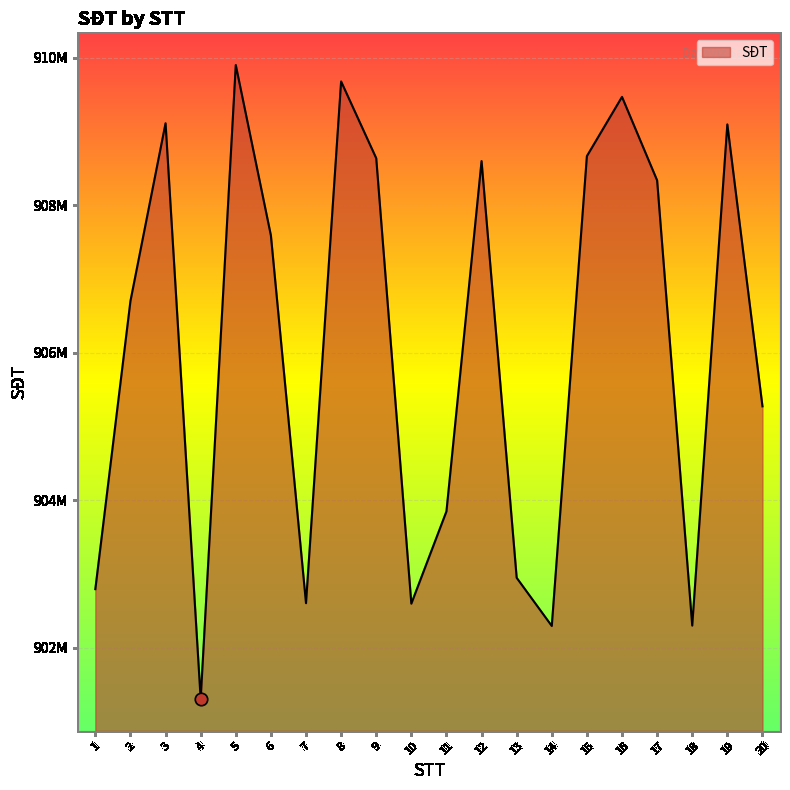

Between 6 and 11, which is larger?

6